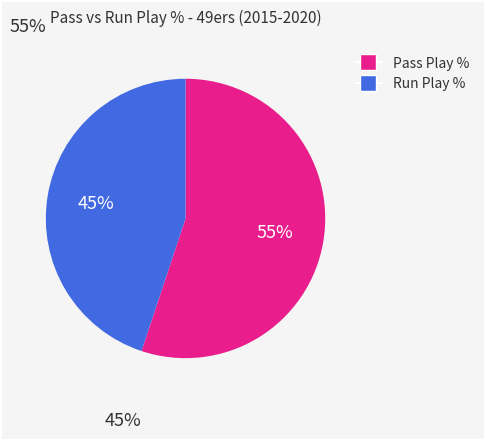

To the nearest percent, what is the average slice percentage?

50%